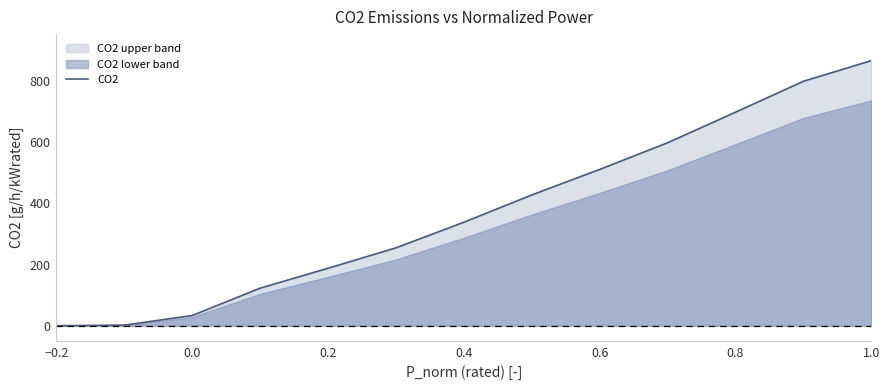

How many categories are shown in the chart?

13